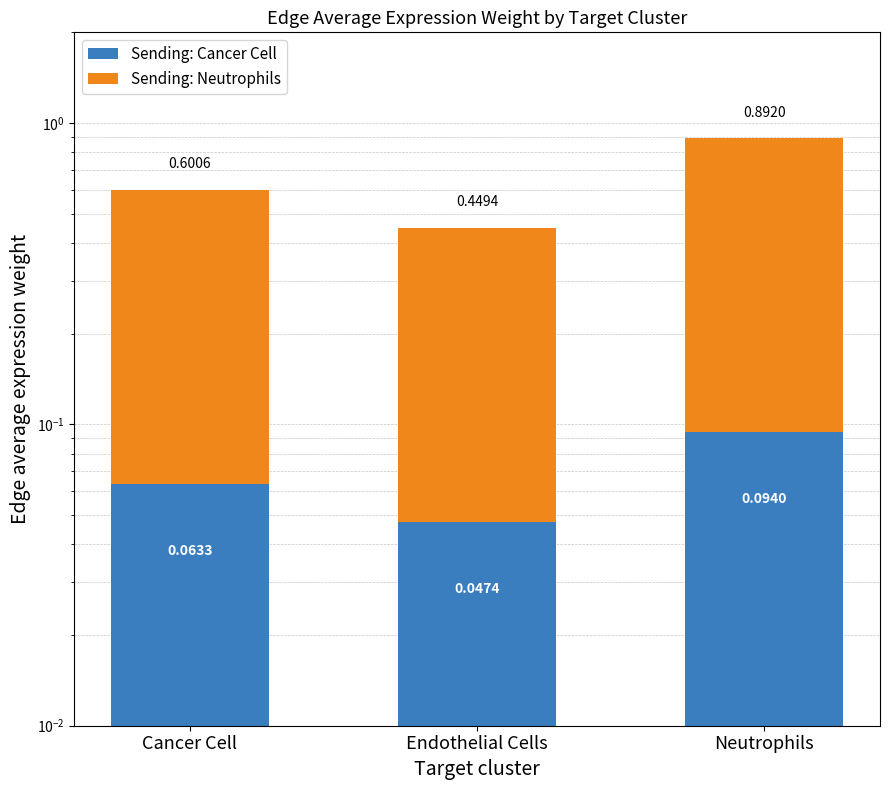

True or false: Sending: Neutrophils has a value of 0.8 at Cancer Cell.

False